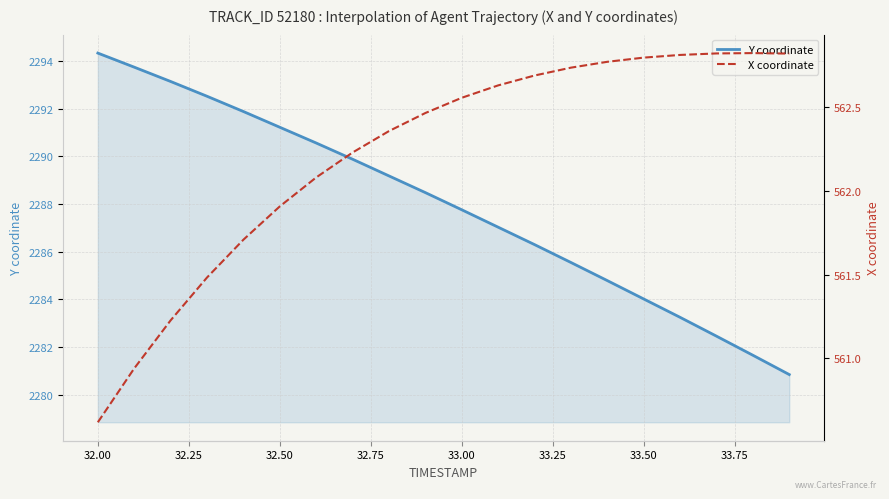

What are all the series names shown in the legend?

Y coordinate, X coordinate